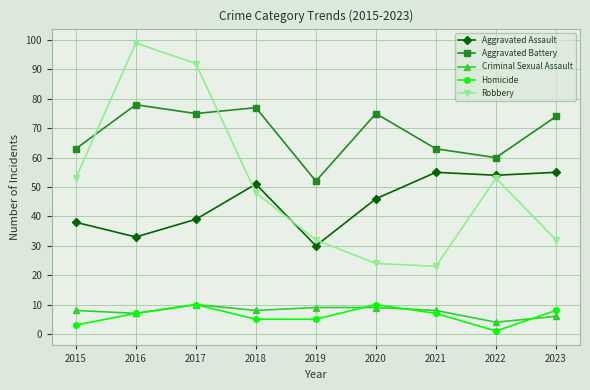

What is the difference between the highest and lowest values at 2022?

59